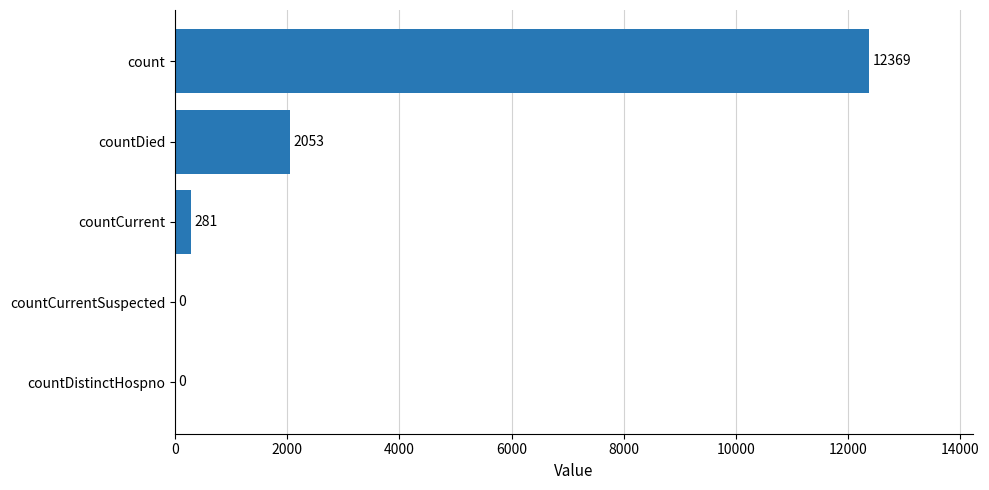

Which label corresponds to the largest value in the chart?

count